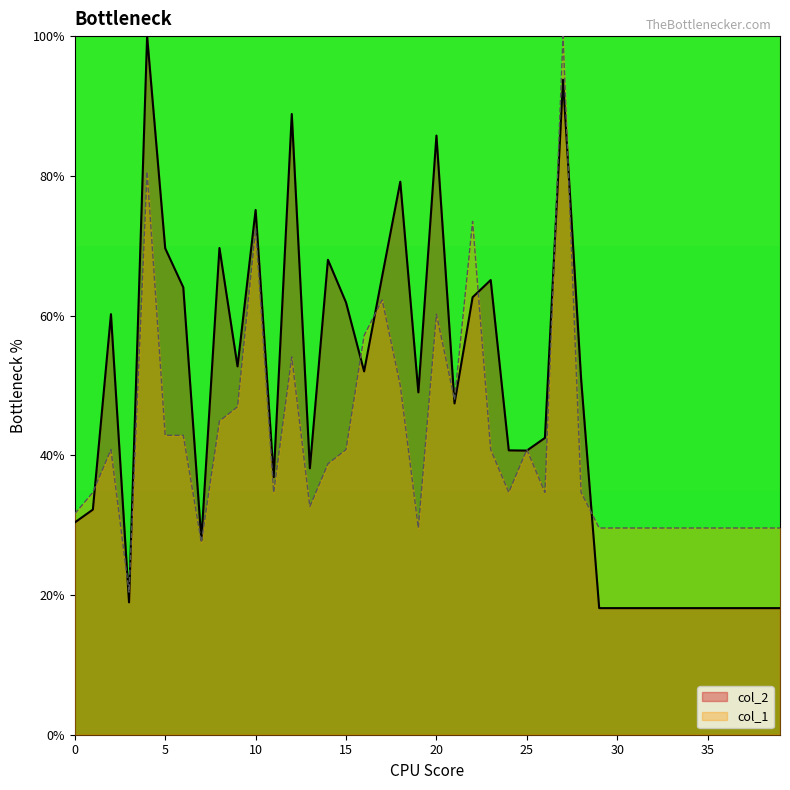

At how many categories does at least one series exceed 45?

20